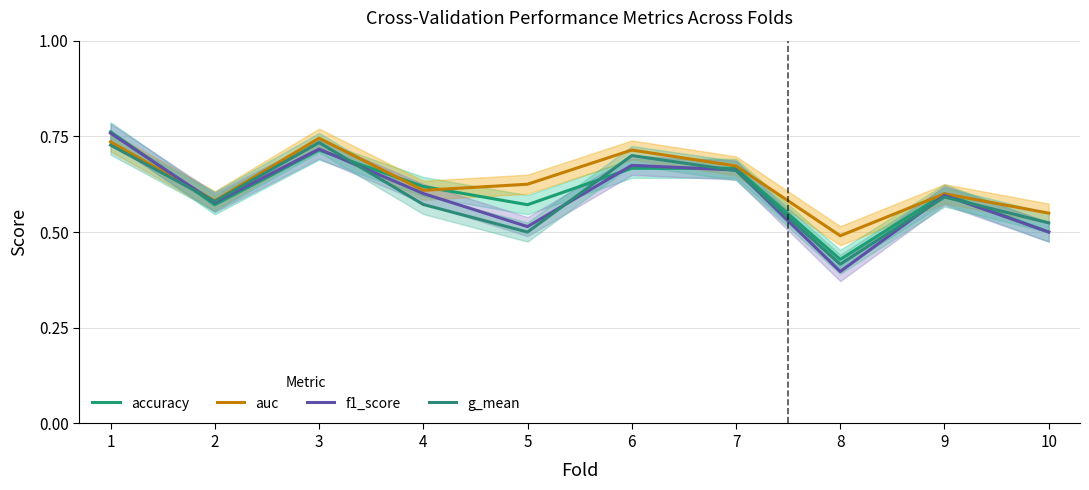

Between which two adjacent categories do f1_score and auc first intersect?

1 and 2